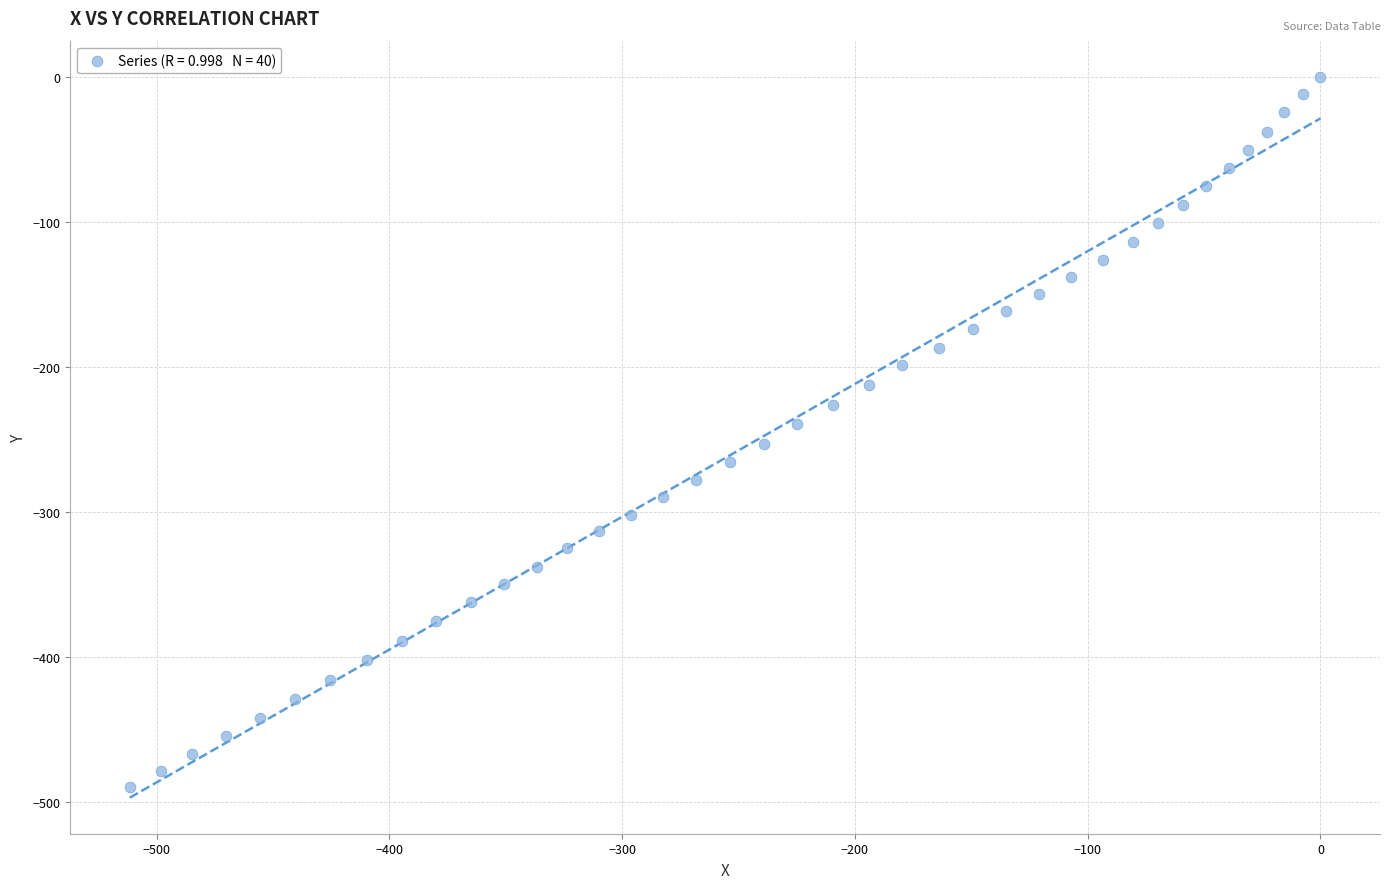

What is the range of X values (max minus min)?

511.5